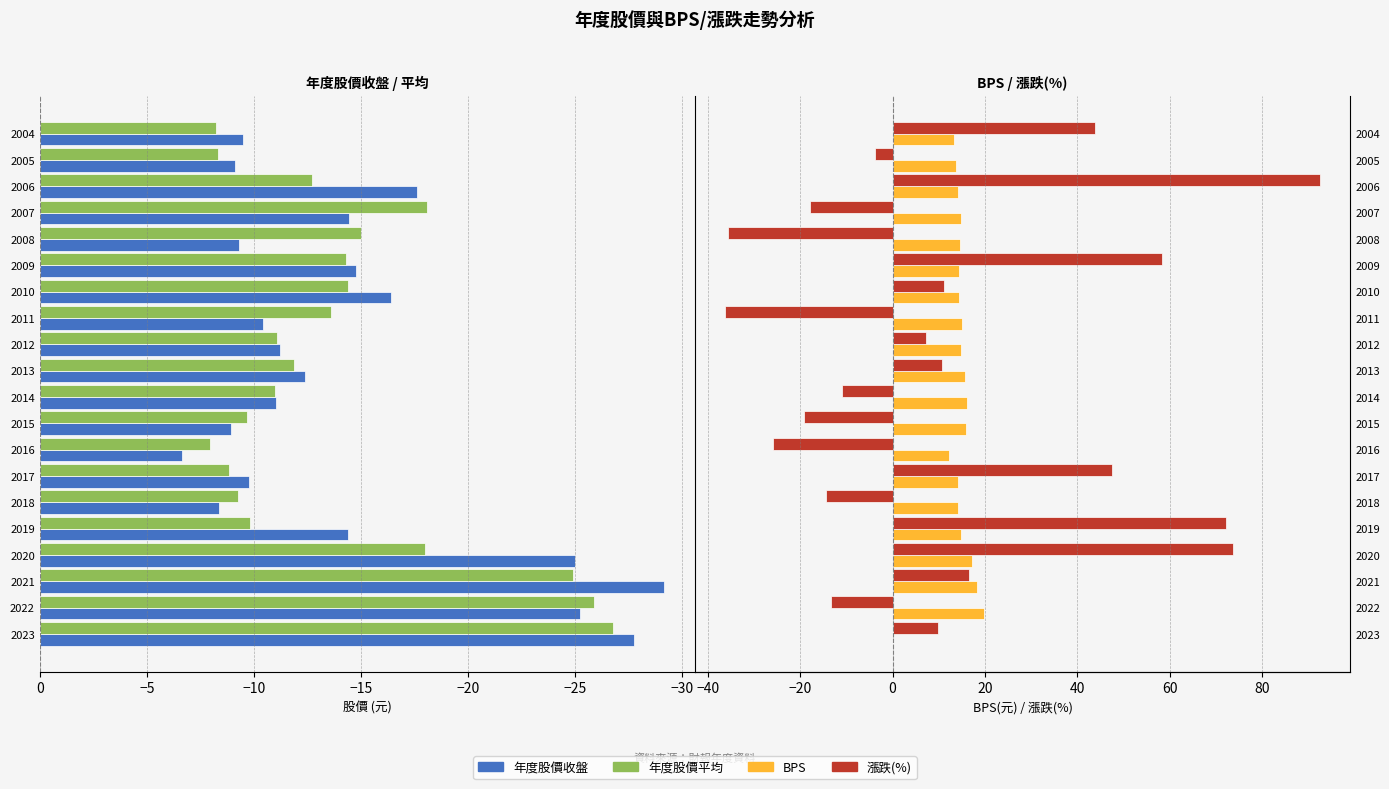

Rank the series by their maximum value, from lowest to highest.

年度股價平均, 年度股價收盤, BPS, 漲跌(%)